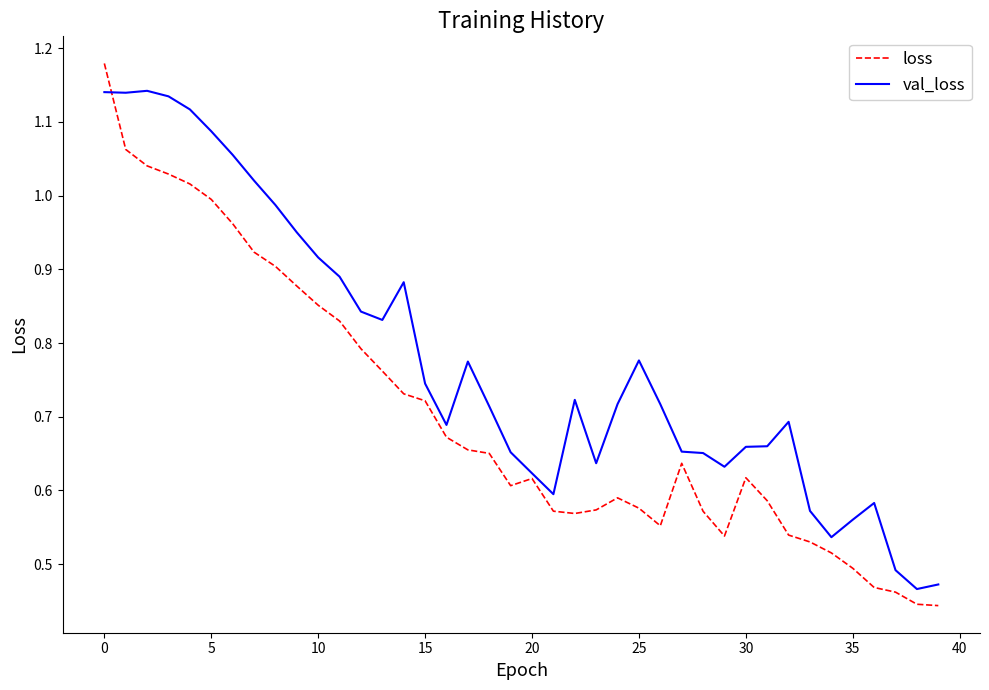

Which series has the largest total across all categories?

val_loss